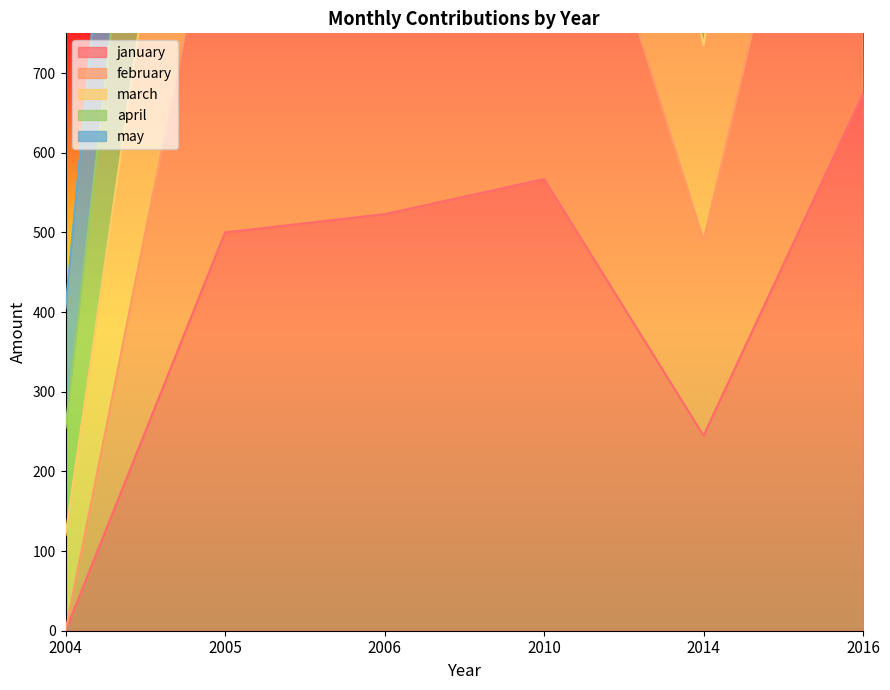

Rank the series by their maximum value, from highest to lowest.

march, april, may, february, january